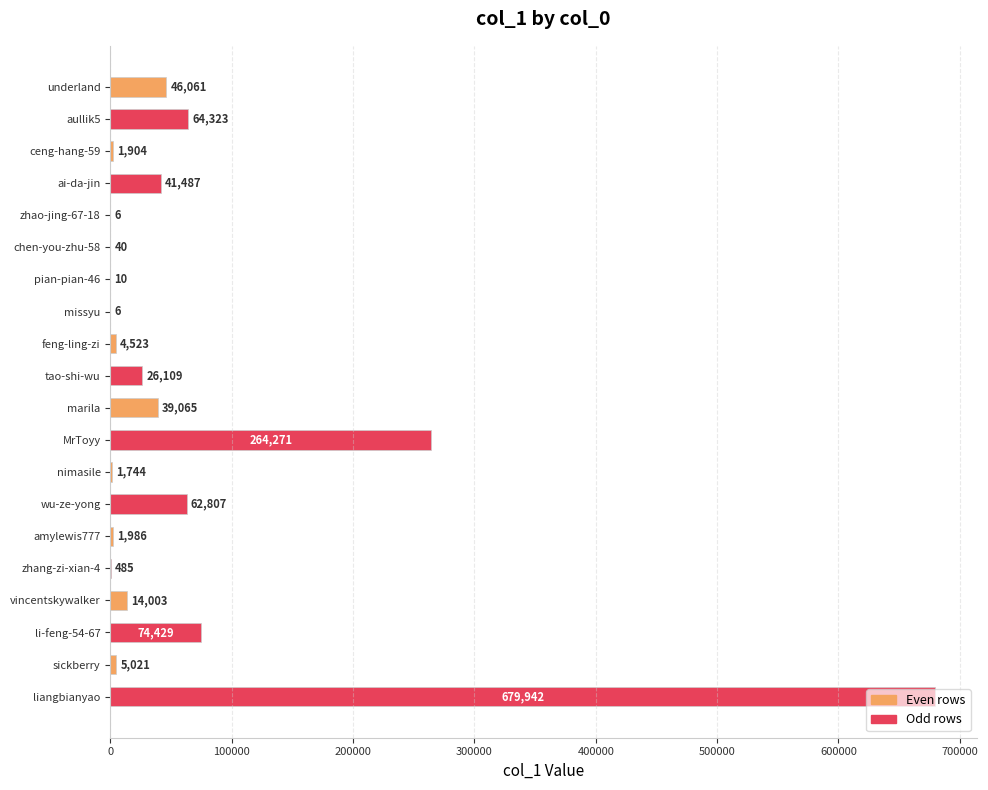

What is the maximum value shown in the chart?

679942